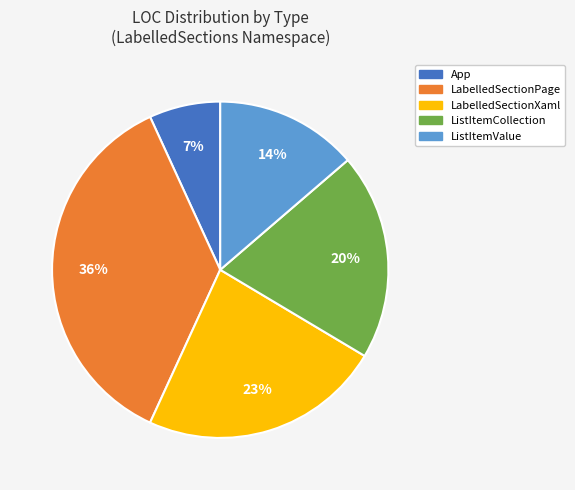

To the nearest percent, what portion does LabelledSectionPage represent?

36%